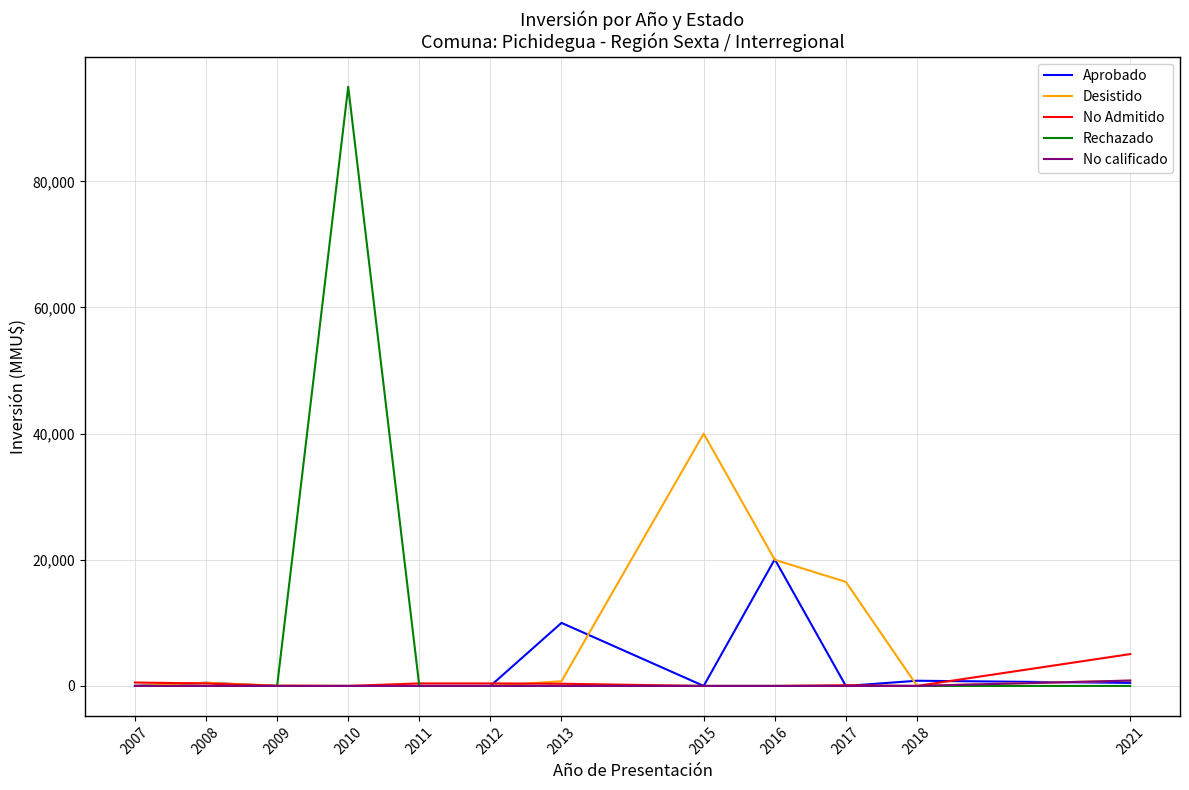

True or false: No calificado has a value of 0 at 2013.

True